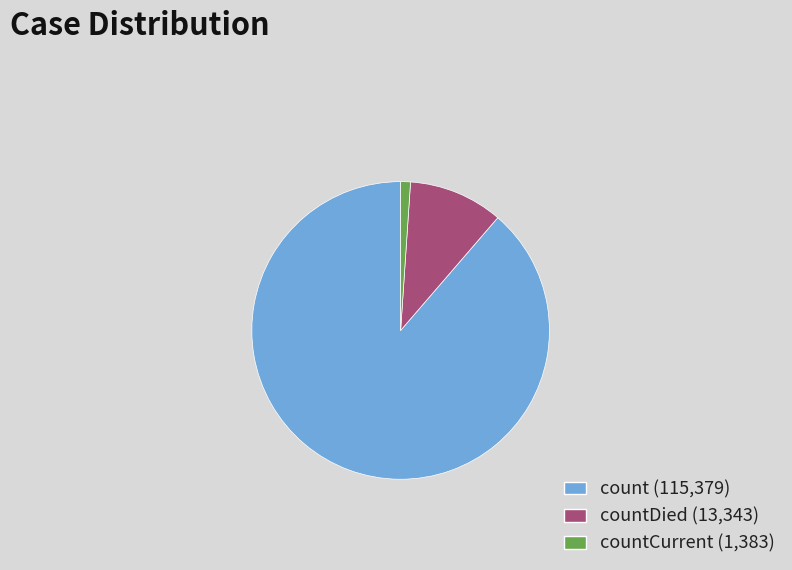

Is there a majority slice in this chart?

Yes